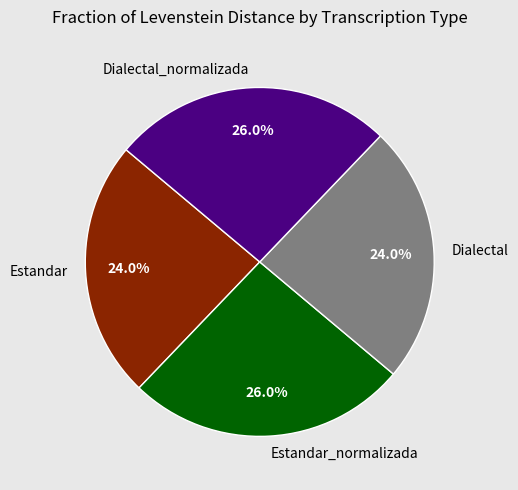

Does Estandar represent more than half of the total?

No